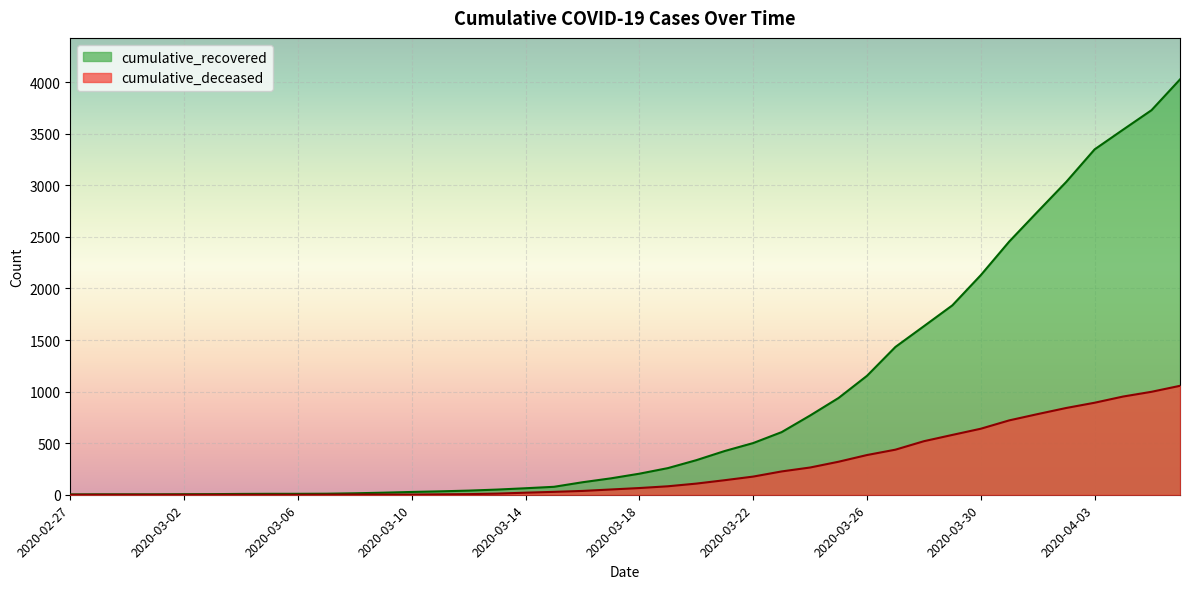

True or false: cumulative_deceased and cumulative_recovered cross at least once.

False